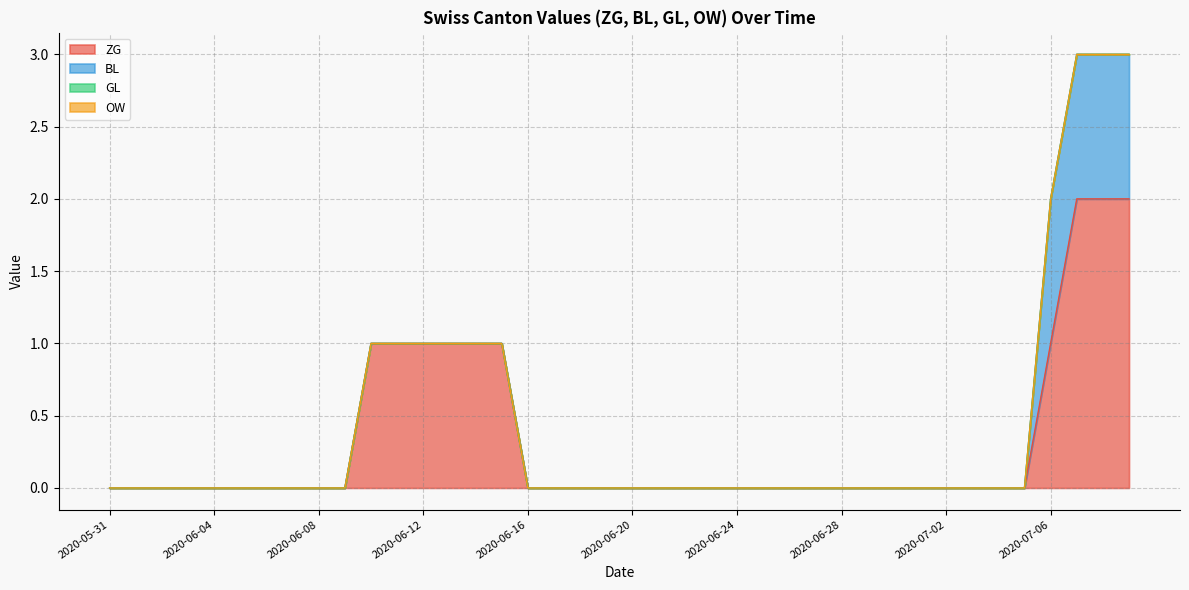

What is the sum of all ZG values?

13